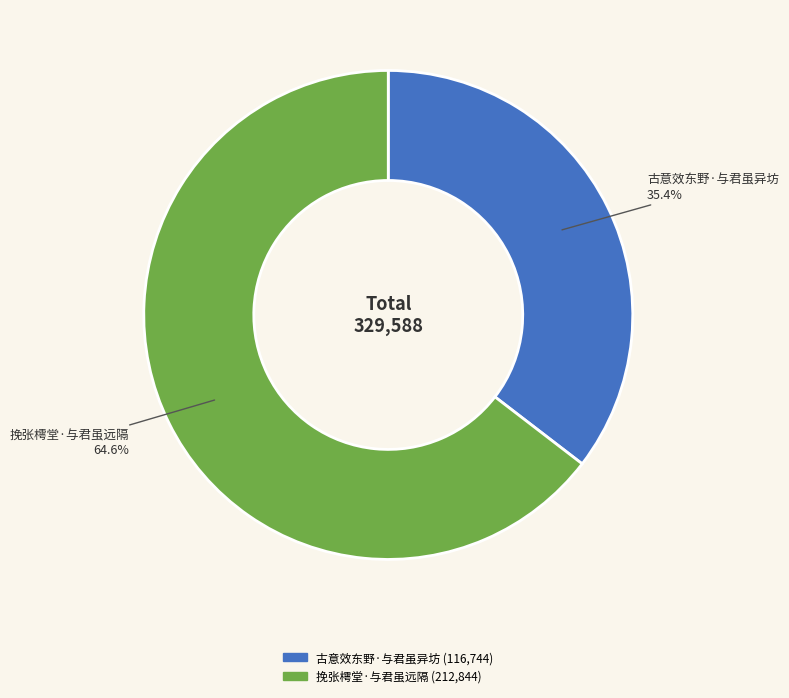

To the nearest percent, what is the difference between the largest and smallest slice percentages?

29%